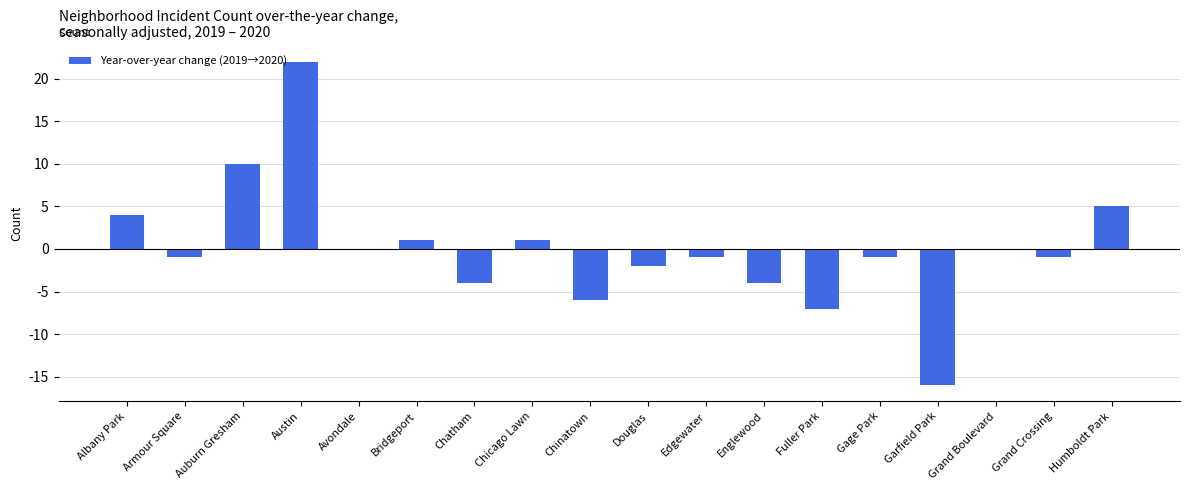

What is the greatest value displayed?

22